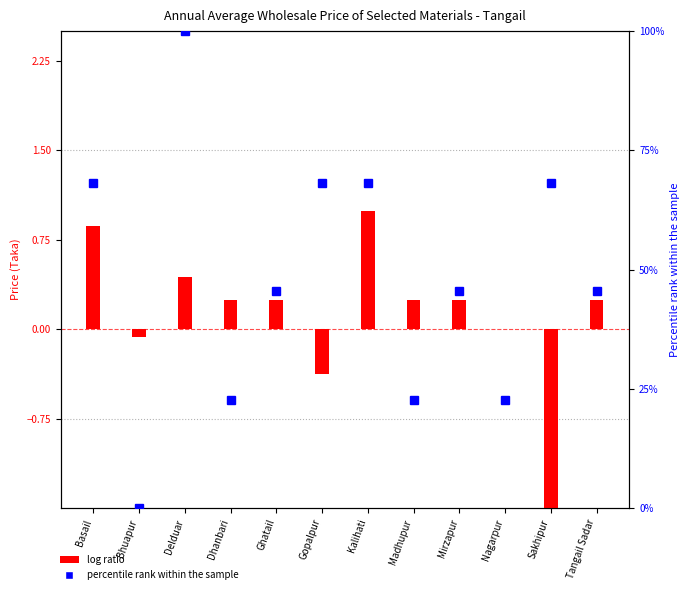

What is the total value across all series at Ghatail?

45.7